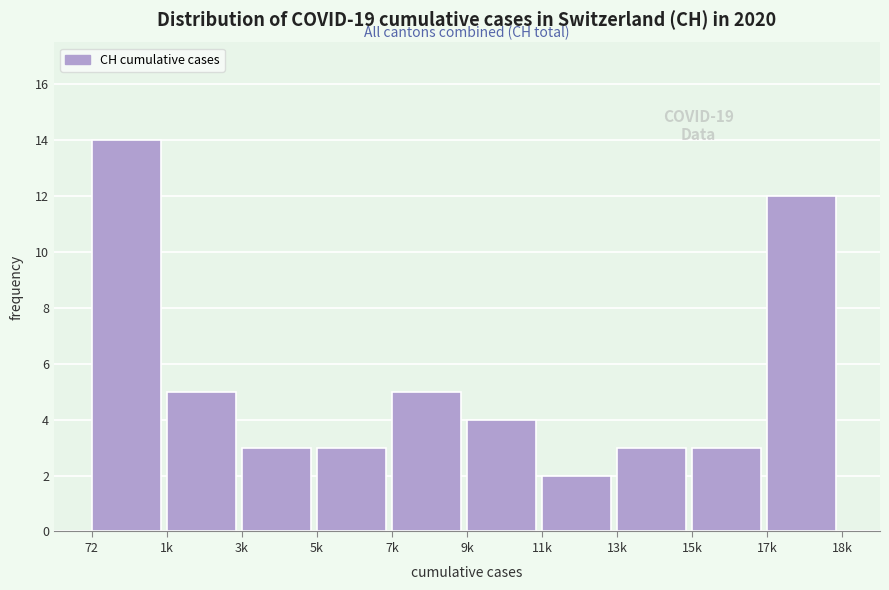

Reading right to left, transcribe all the data shown in this chart.

12	3	3	2	4	5	3	3	5	14